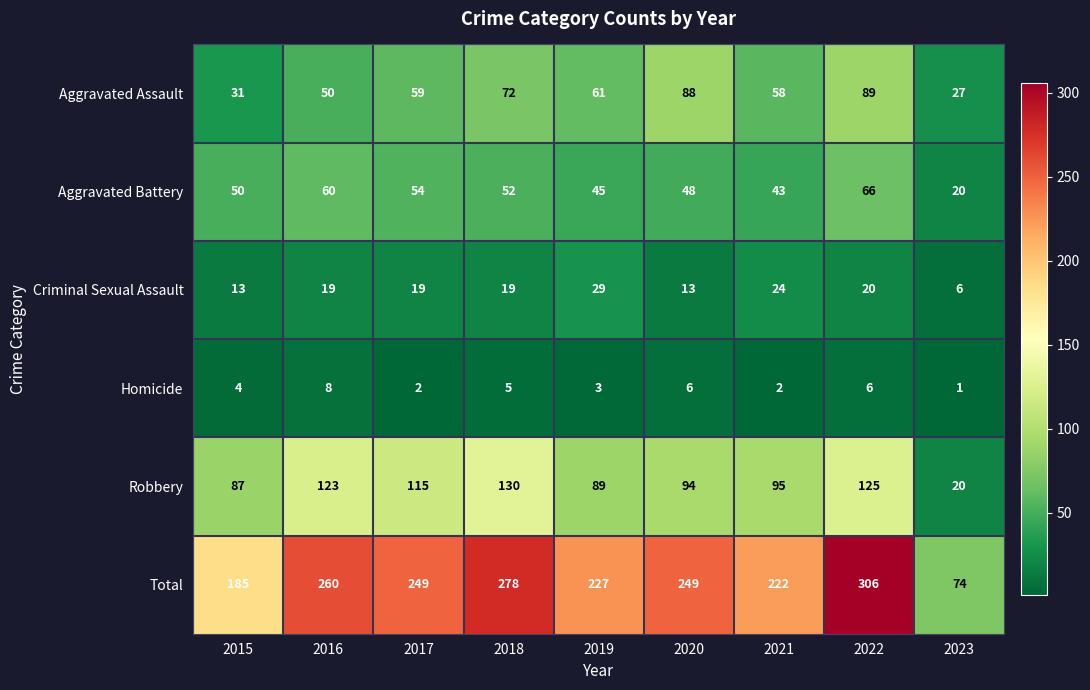

How many distinct data groups are displayed?

6